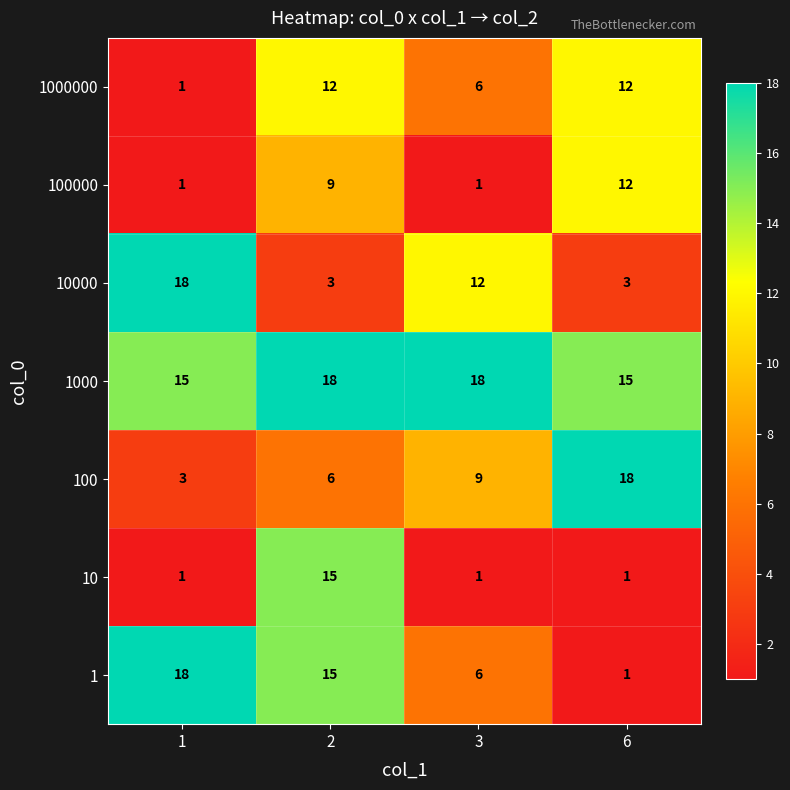

Reading left to right, what are all the values shown in this chart?

1000000: 1	12	6	12
100000: 1	9	1	12
10000: 18	3	12	3
1000: 15	18	18	15
100: 3	6	9	18
10: 1	15	1	1
1: 18	15	6	1